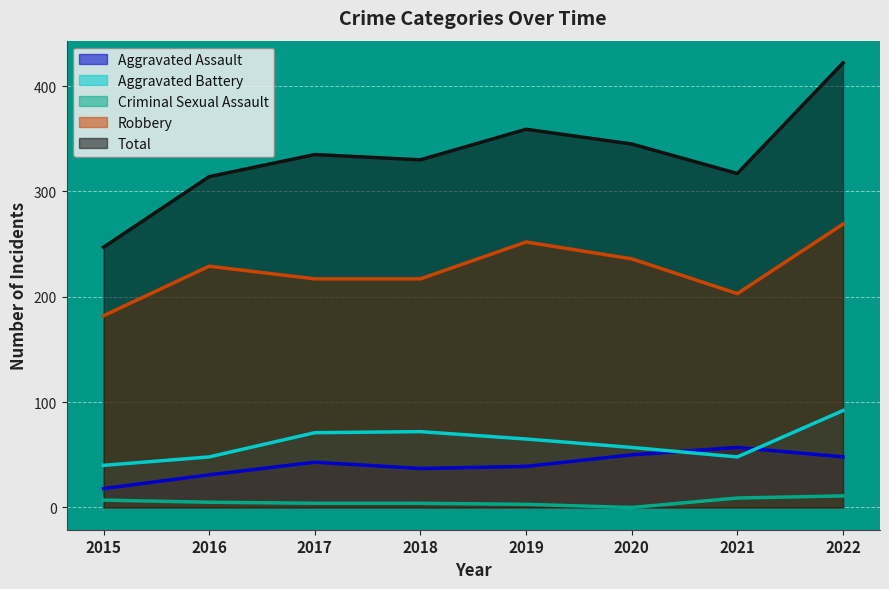

What is the spread (max minus min) of values at 2022?

411